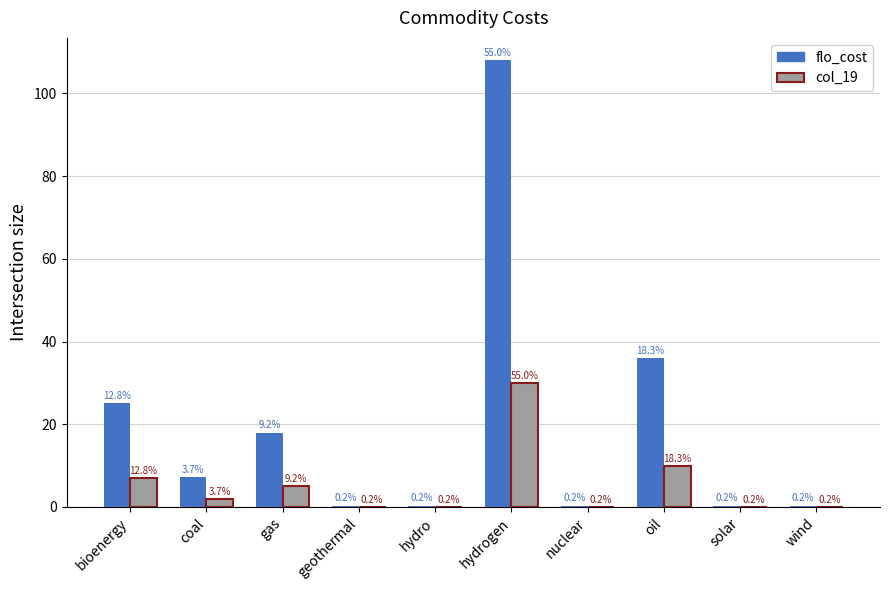

Reading left to right, transcribe all the data shown in this chart.

flo_cost: bioenergy=25.2	coal=7.2	gas=18.0	geothermal=0.4	hydro=0.4	hydrogen=108.0	nuclear=0.4	oil=36.0	solar=0.4	wind=0.4
col_19: bioenergy=7.0	coal=2.0	gas=5.0	geothermal=0.1	hydro=0.1	hydrogen=30.0	nuclear=0.1	oil=10.0	solar=0.1	wind=0.1